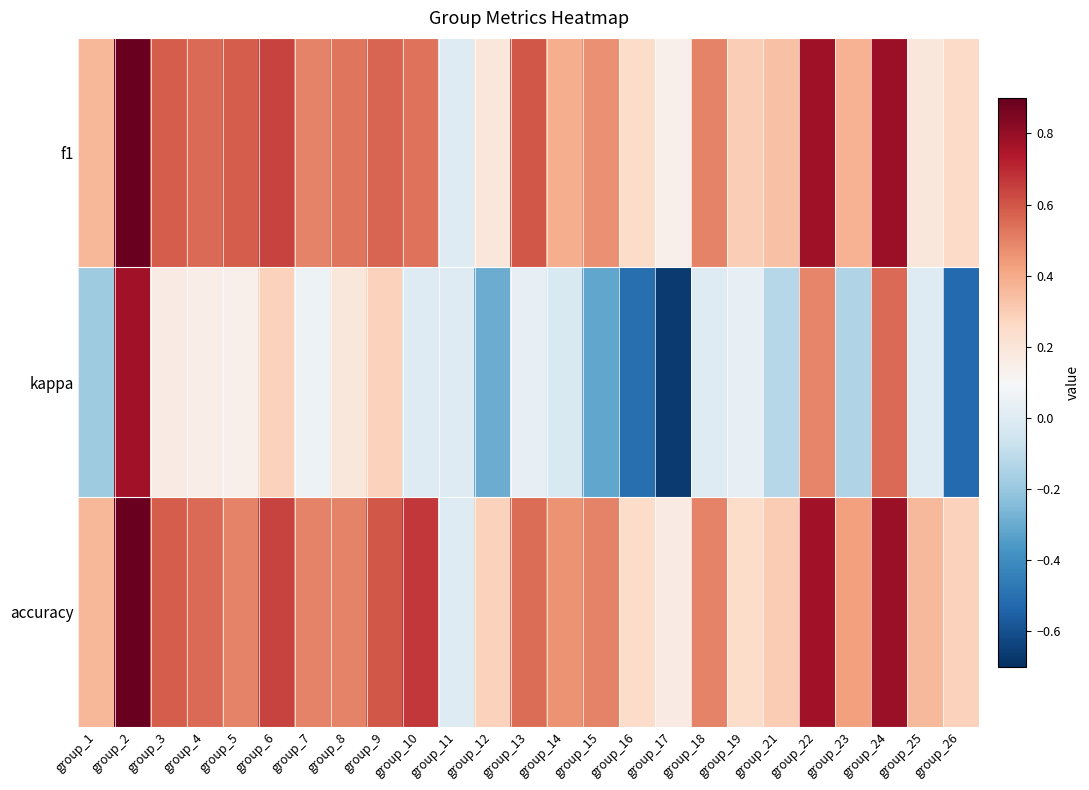

What is the difference between the highest and lowest values at group_6?

0.4